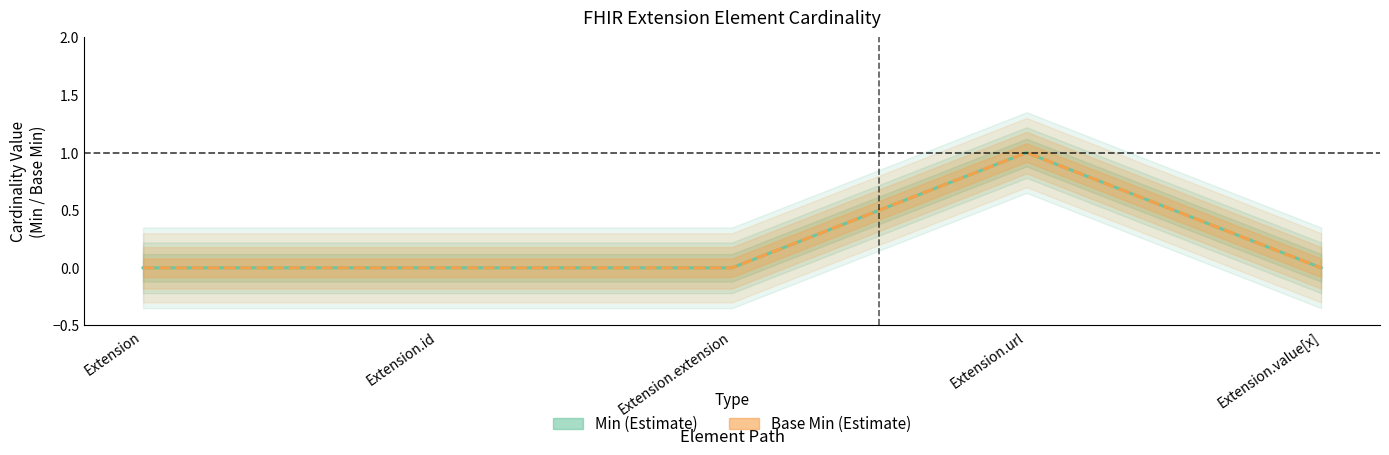

What position from the right is Extension.value[x]?

1